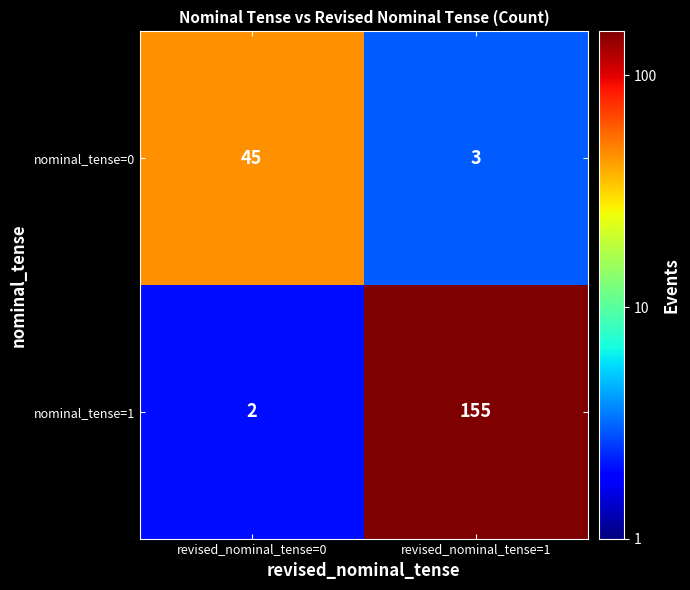

Which label corresponds to the largest value in the chart?

revised_nominal_tense=1